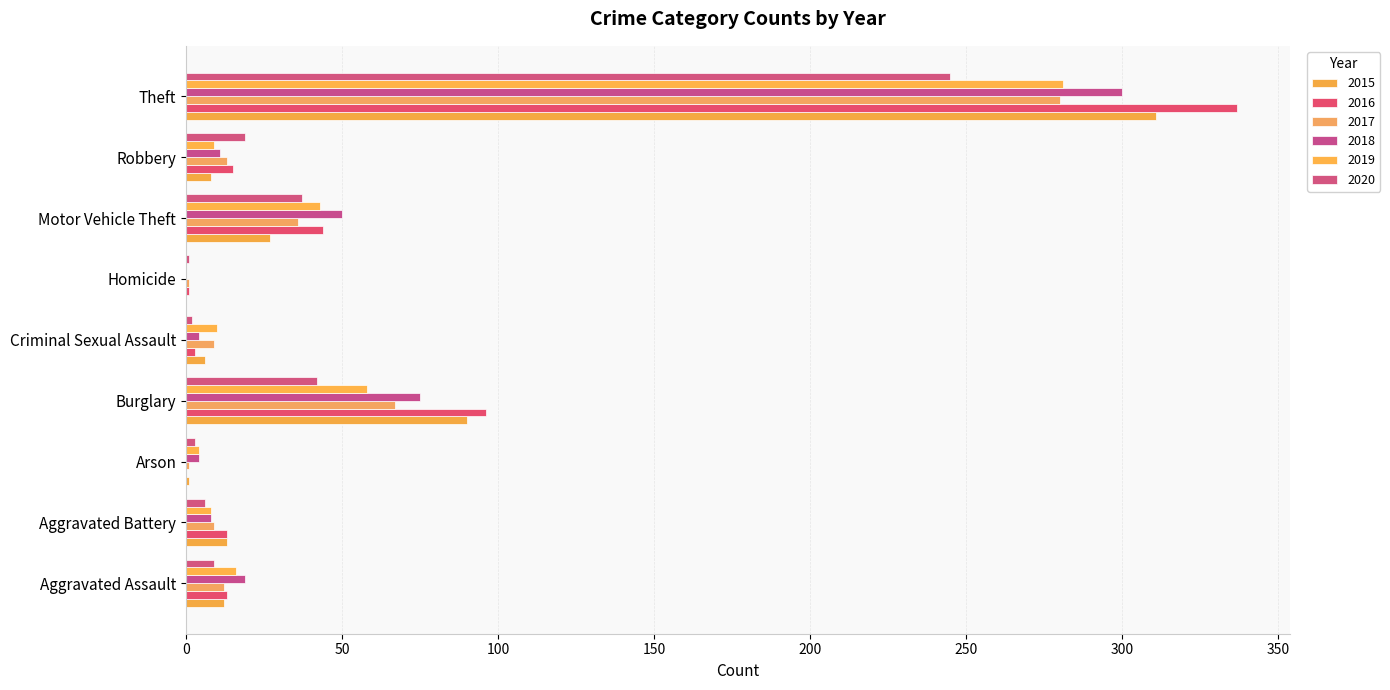

Which label corresponds to the smallest value in the chart?

Homicide